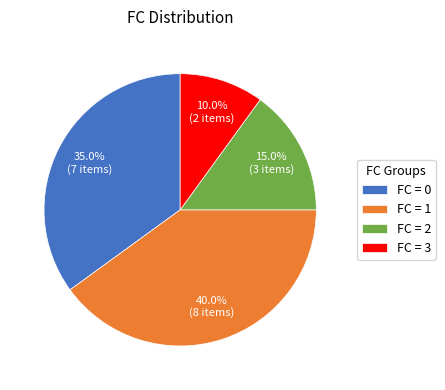

Which slice is the largest?

FC = 1